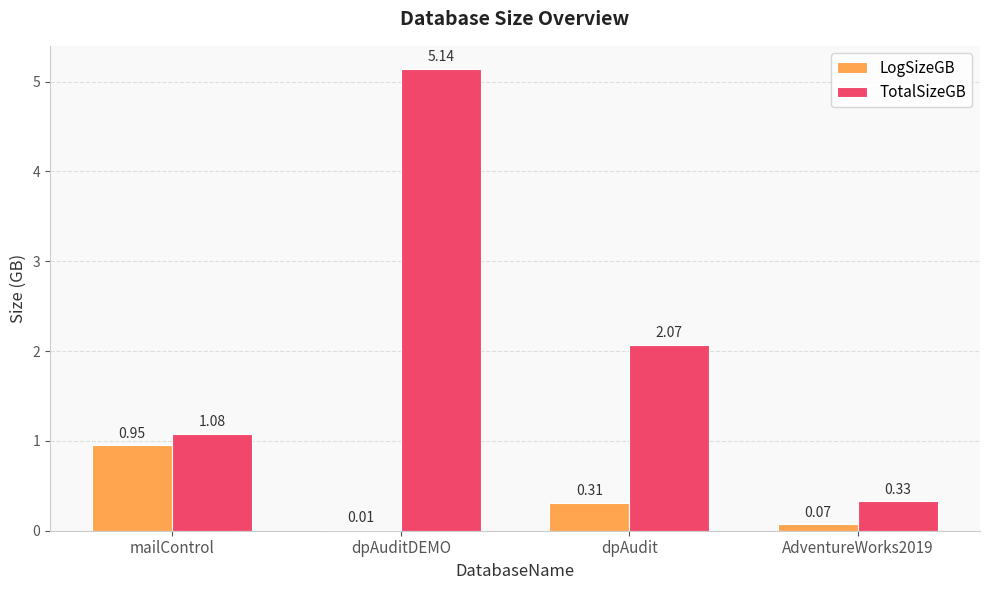

Which series changed the most between dpAuditDEMO and AdventureWorks2019?

TotalSizeGB